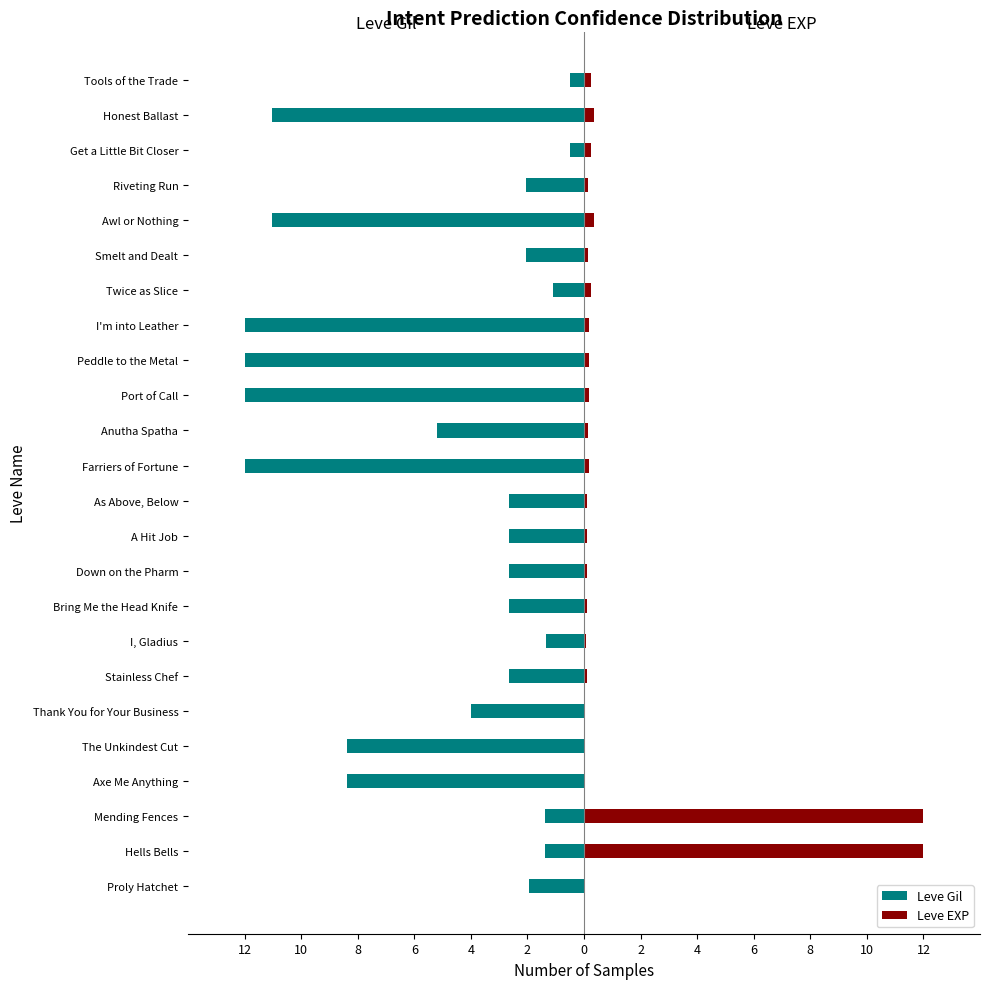

What value does the Leve Gil series have at 15?

-12.0